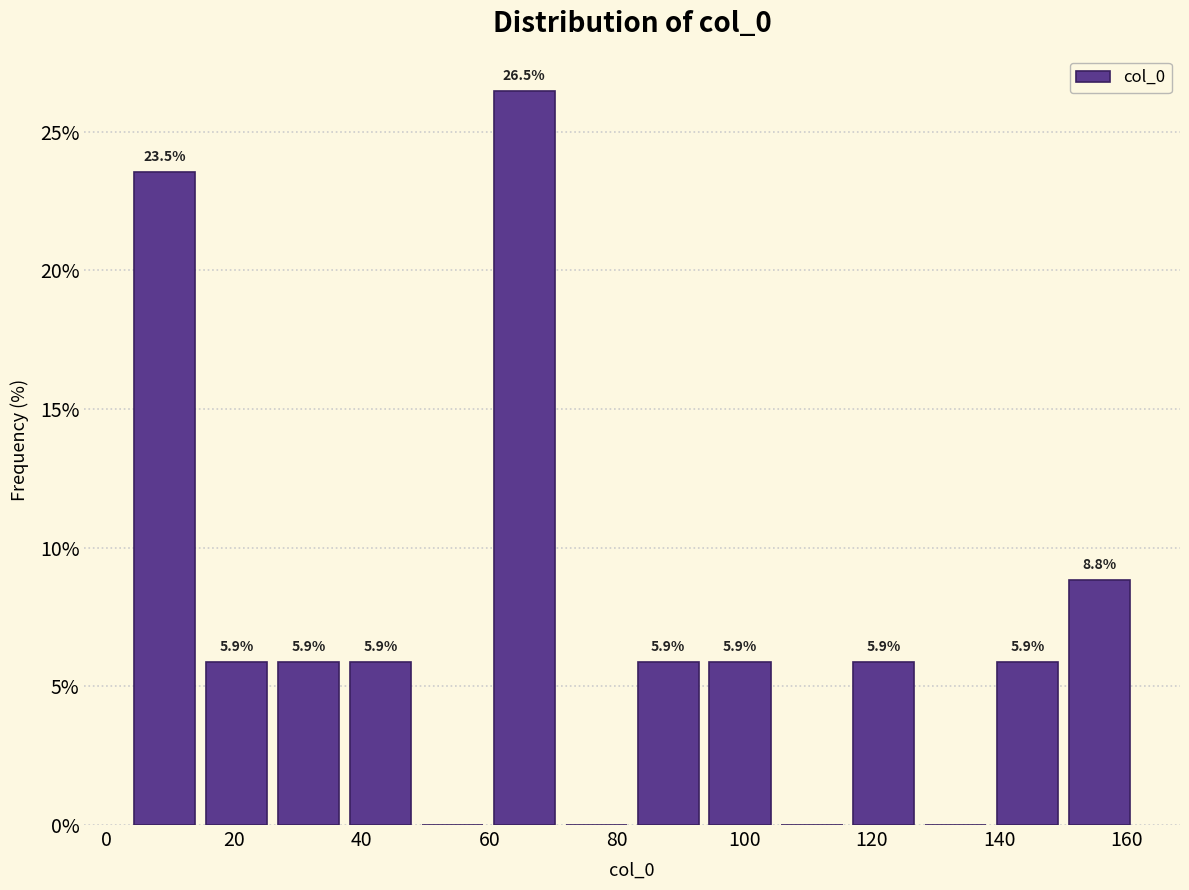

Which range on the x-axis has the tallest bar?

60 to 72